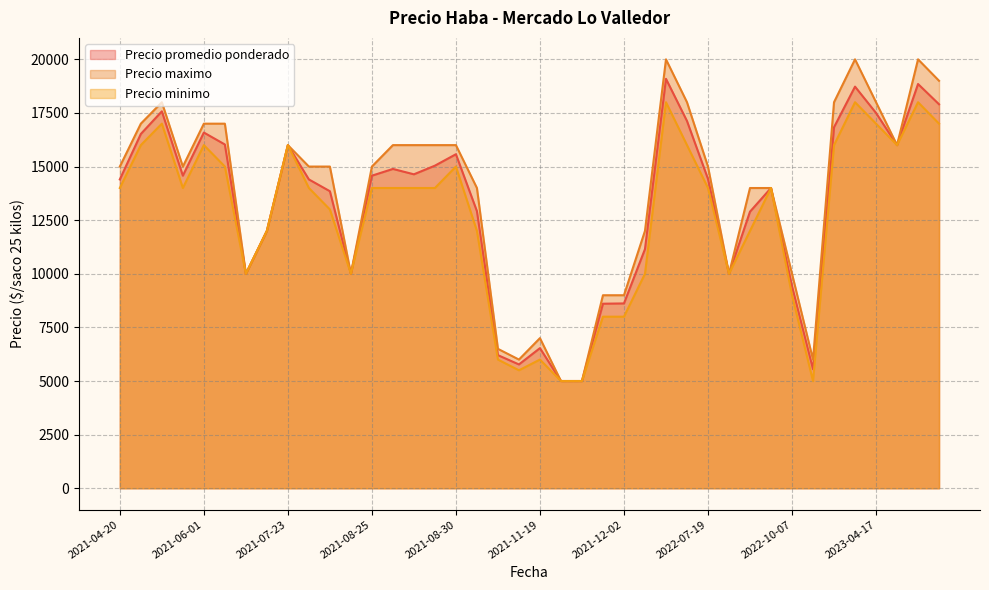

What is the greatest value displayed?

20000